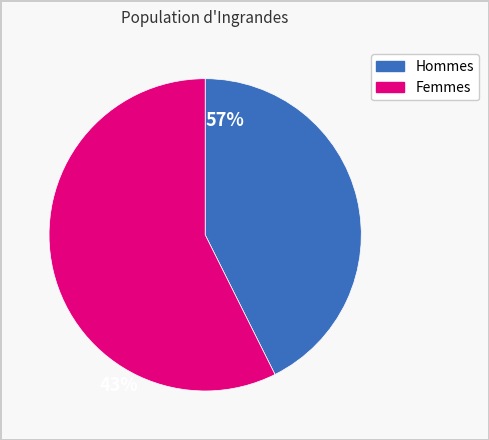

Approximately how many times larger is the value at Femmes compared to Hommes?

1.3